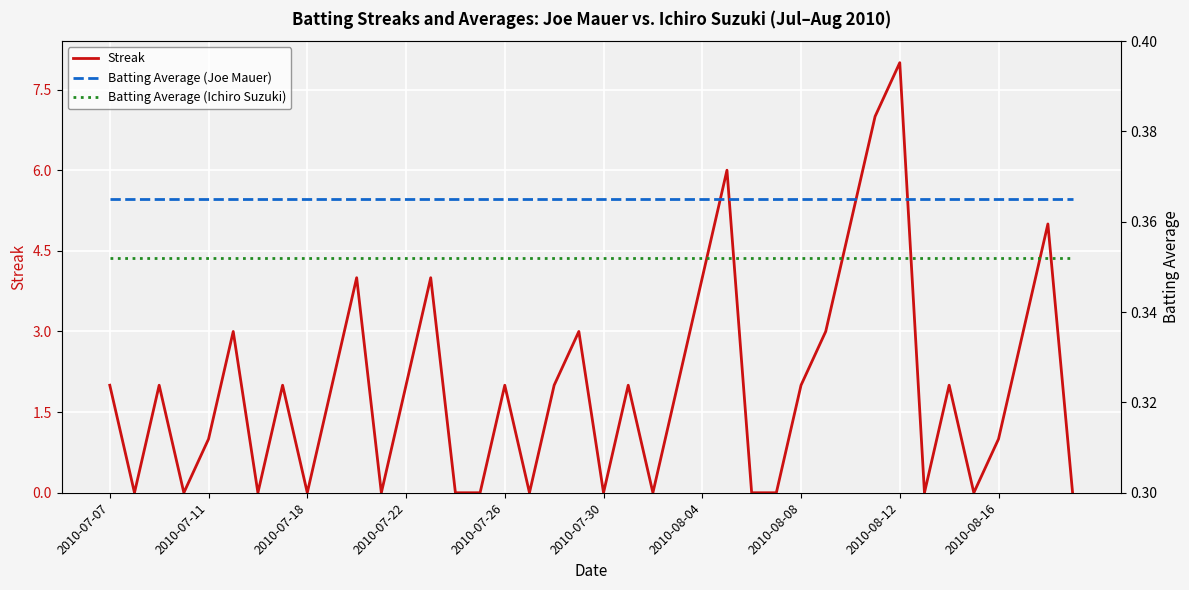

What are all the series names shown in the legend?

Streak, Batting Average (Joe Mauer), Batting Average (Ichiro Suzuki)